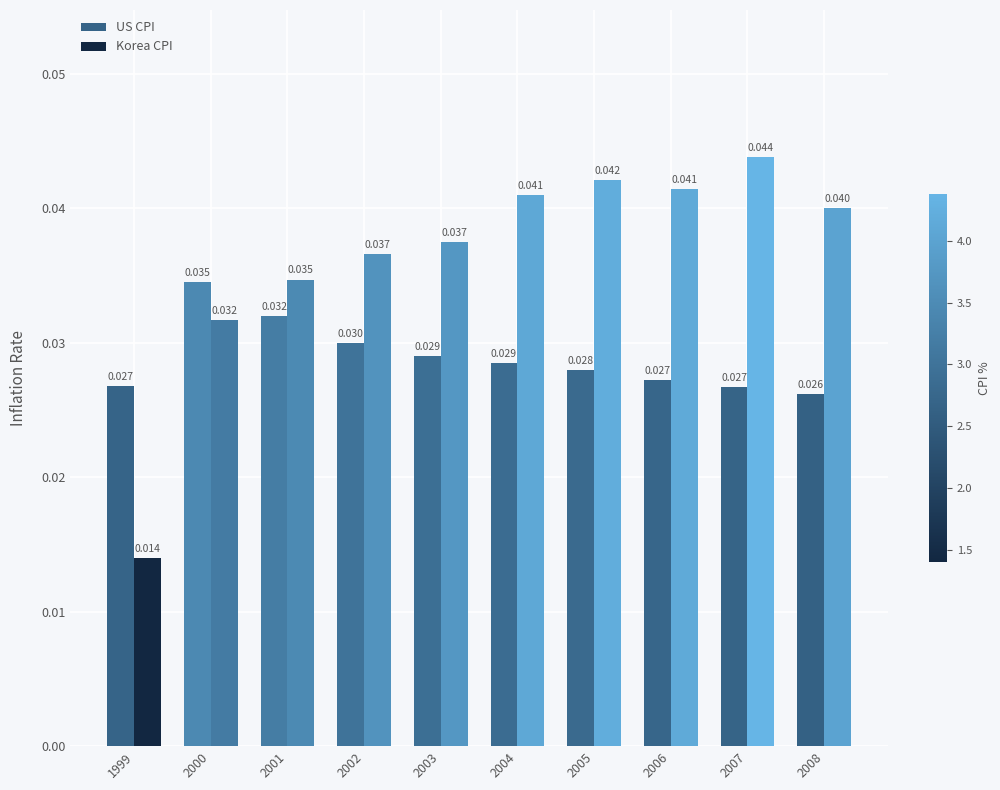

Where is US CPI nearest to the value 0?

2008